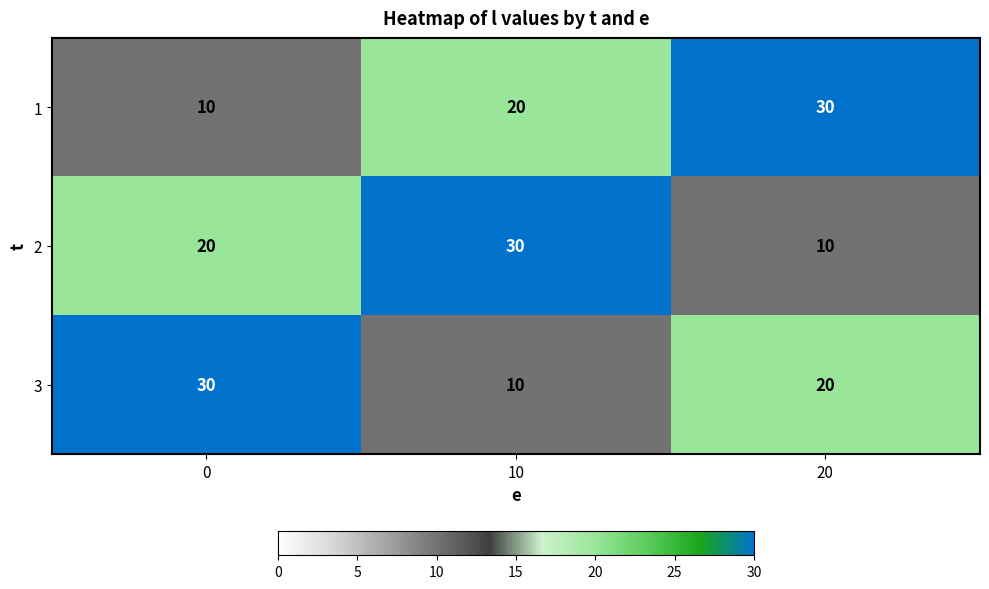

How many 3 values are between 10 and 30?

3